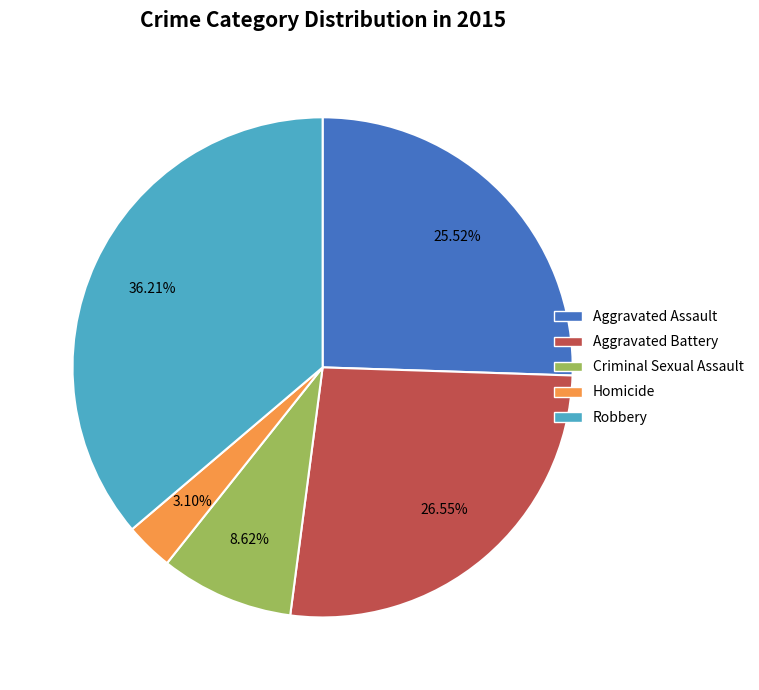

What percentage do Criminal Sexual Assault and Aggravated Battery together represent?

35.2%